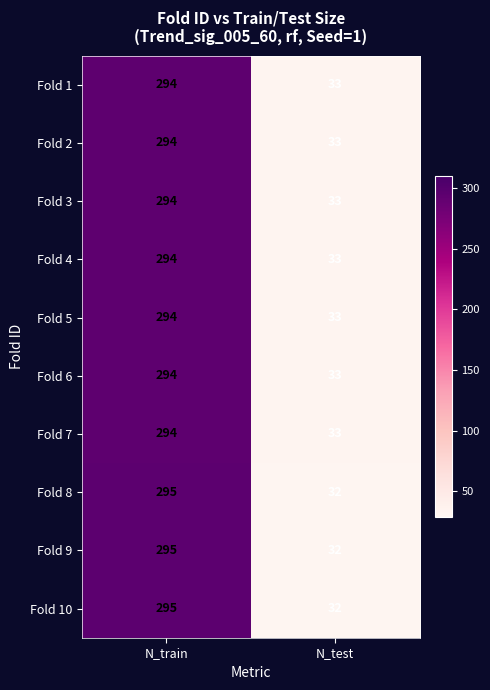

The value of Fold 4 at N_train is 145. True or false?

False